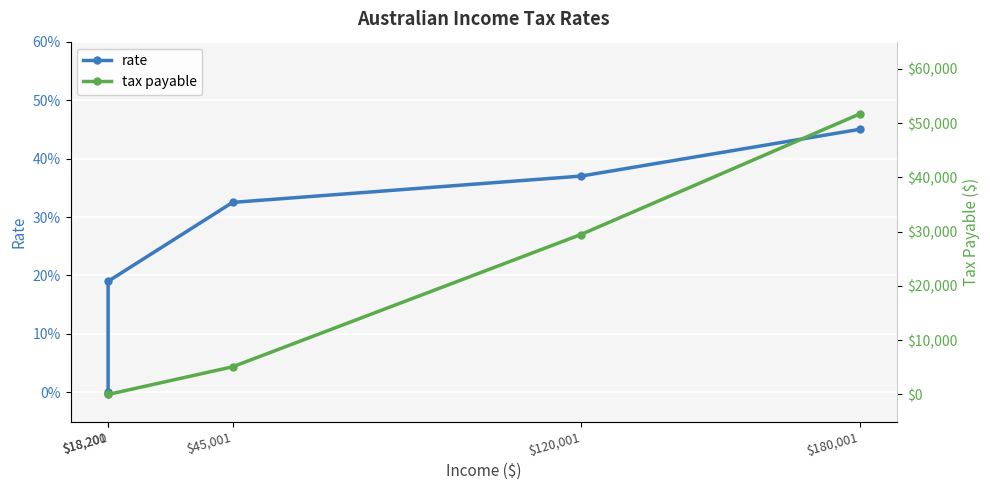

Where do tax payable and rate first cross each other?

$18,201 and $45,001